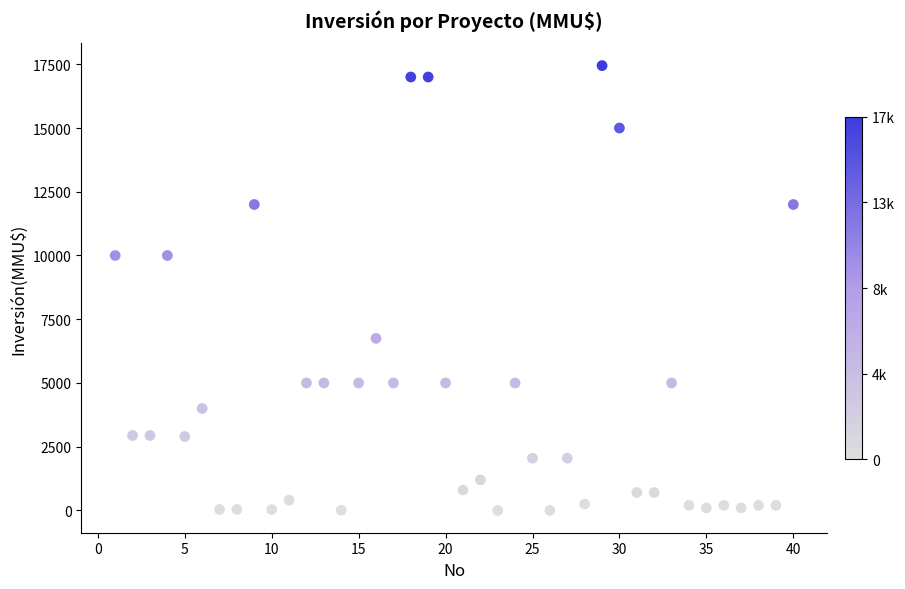

What is the range of Y values (max minus min)?

17447